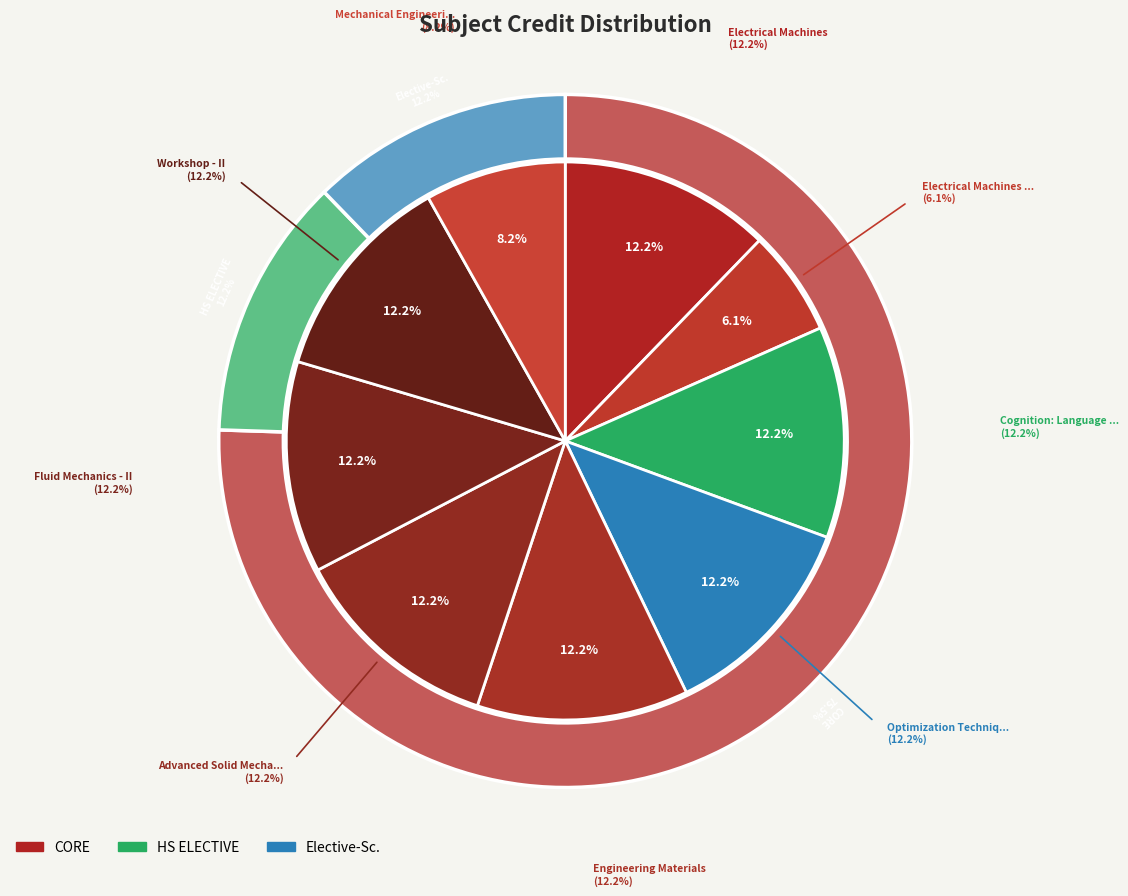

To the nearest percent, what portion does Electrical Machines Laboratory represent?

6%